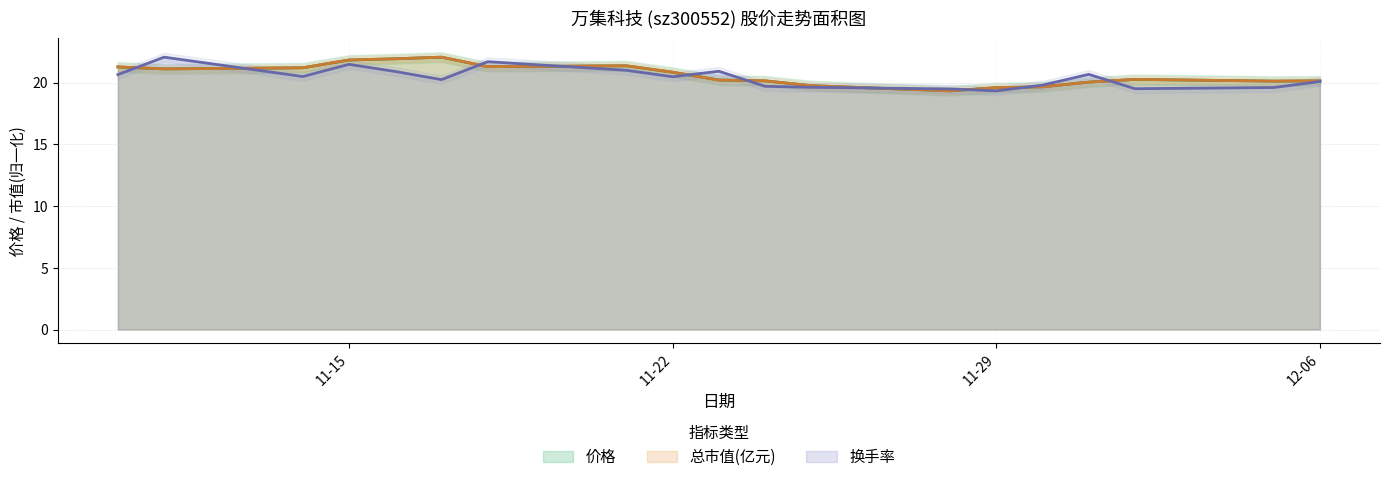

What is the difference between the maximum and second lowest values in the 总市值(亿元) series?

2.5